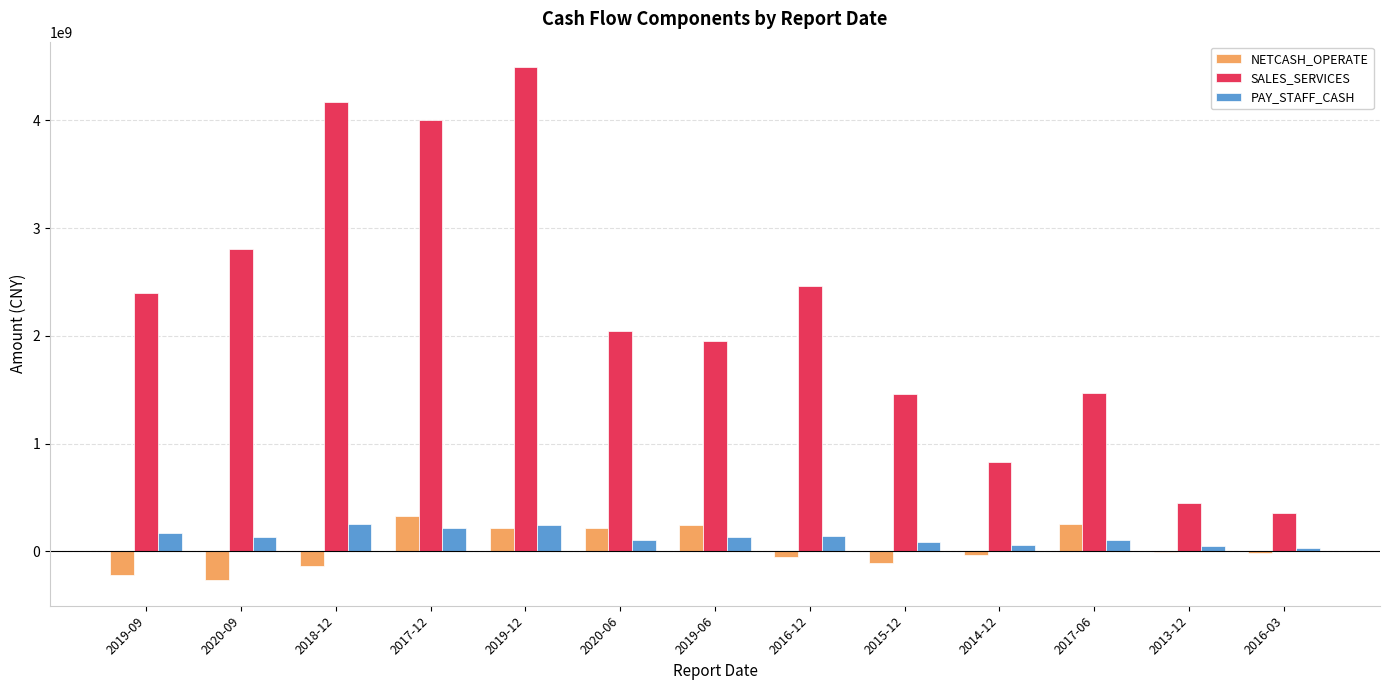

Does the chart contain stacked bars?

No